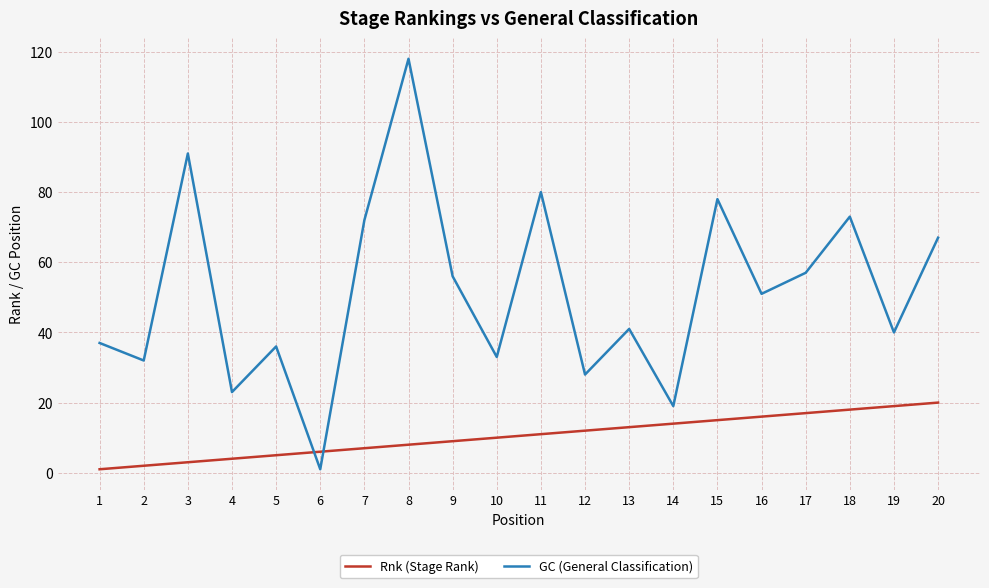

True or false: Rnk (Stage Rank) has a value of 4 at 4.

True